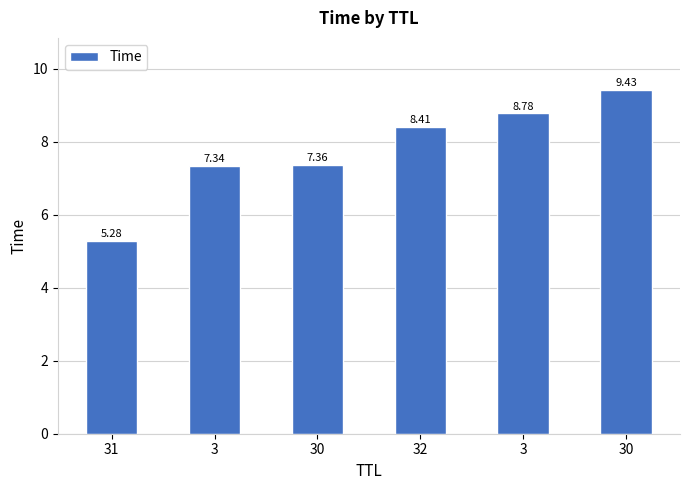

What is the value of the 2nd bar from the left?

7.3